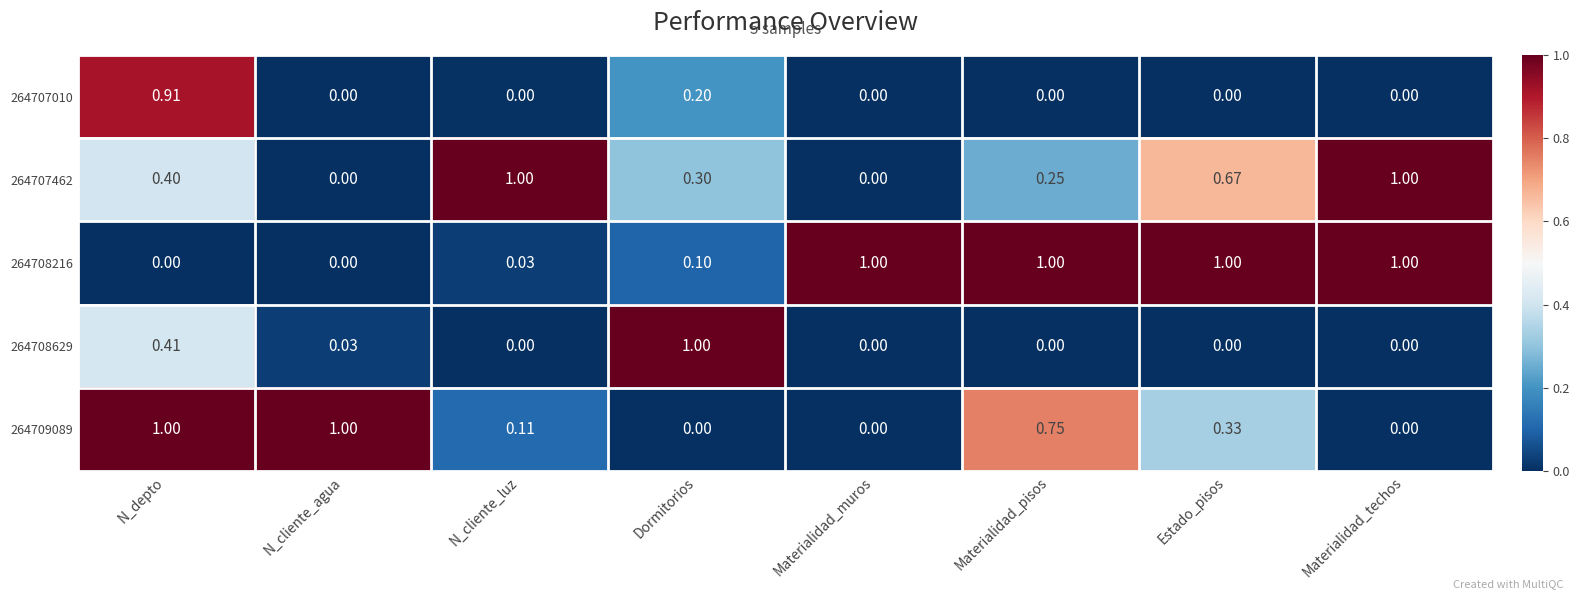

What is the total value across all series at Estado_pisos?

2.0